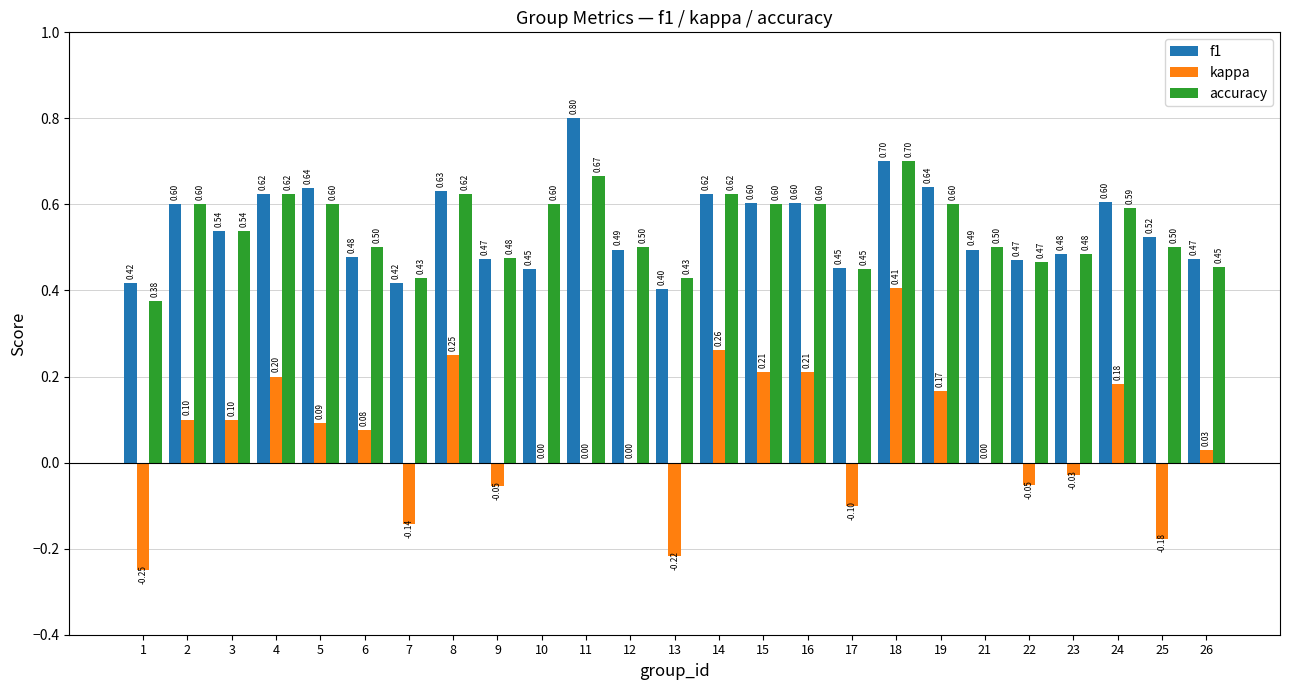

At which category is the sum across all series the highest?

18